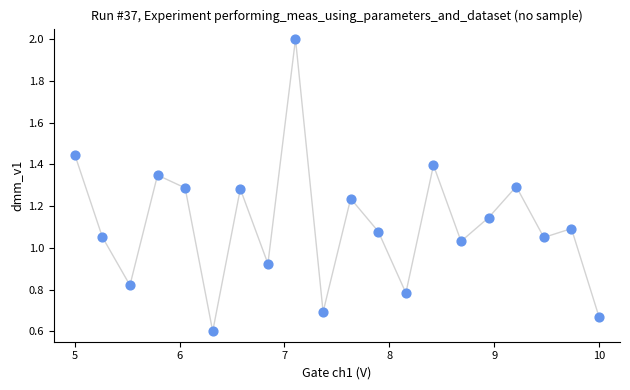

What is the range of X values (max minus min)?

5.0